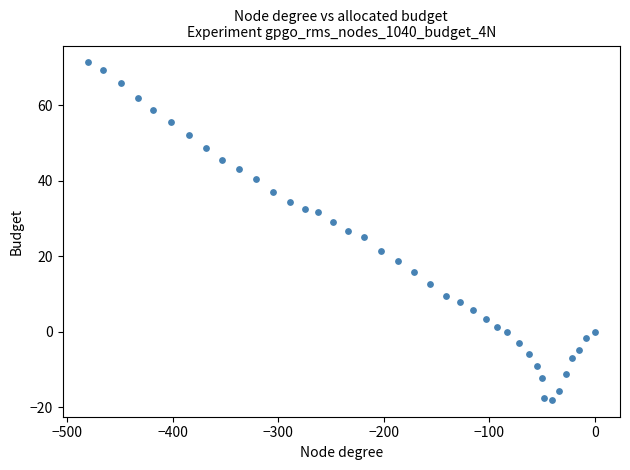

What is the range of X values (max minus min)?

480.6